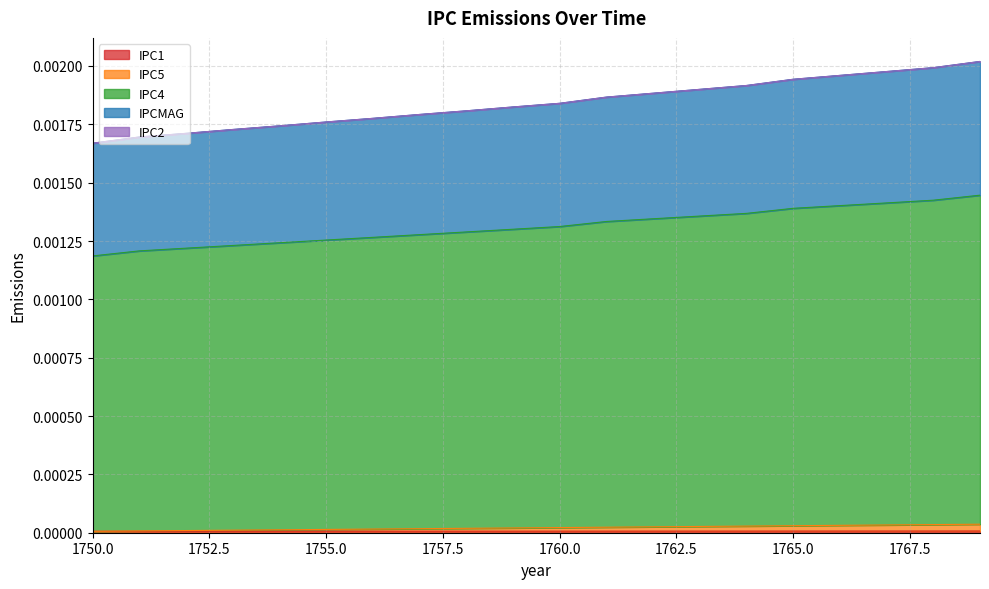

Is it true that IPC4 equals 0.0 at 1758?

False